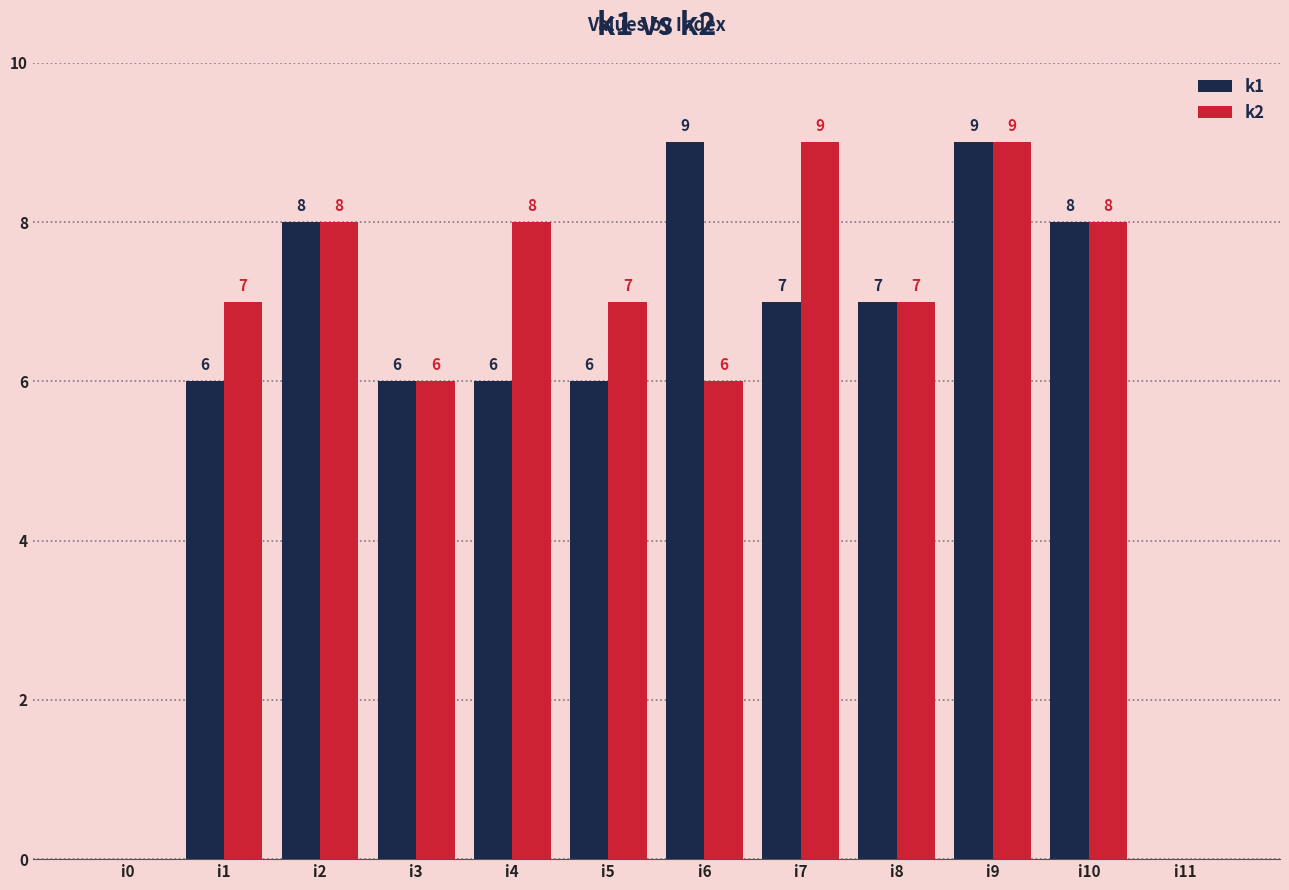

At which label does k1 first exceed 7?

i2